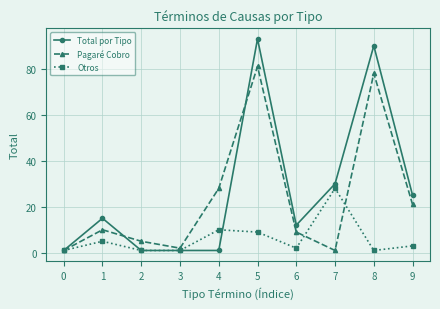

What is the value of the Otros point at the 3rd from the left?

1